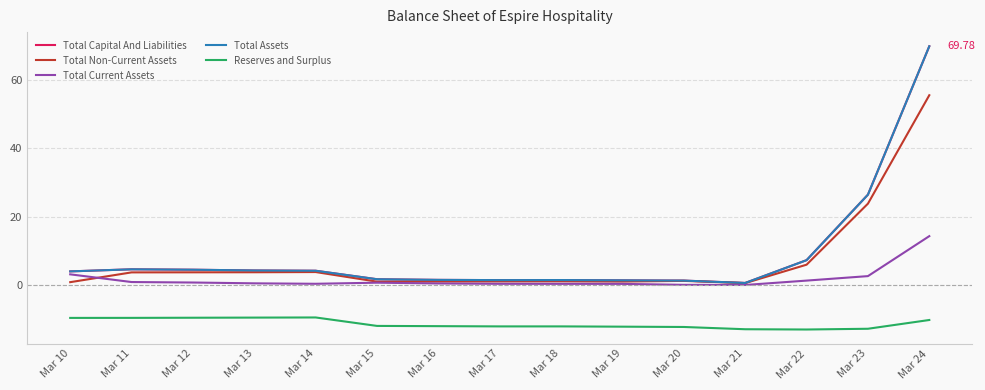

What is the sum of the Total Capital And Liabilities values at Mar 10 and Mar 11?

8.6